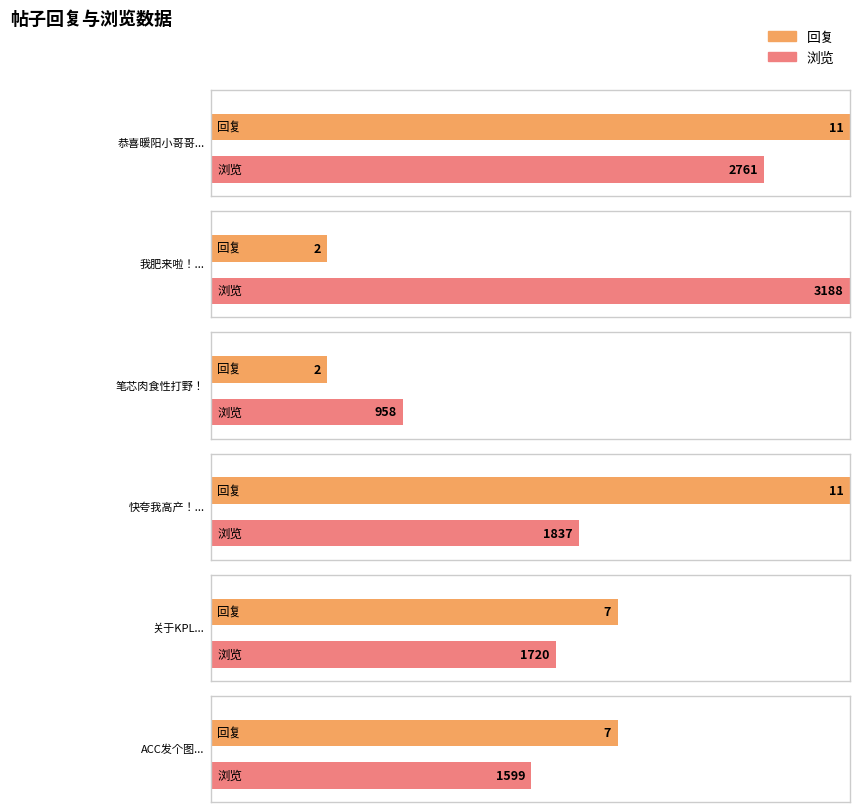

How many values in the 浏览 series are below 1837?

3